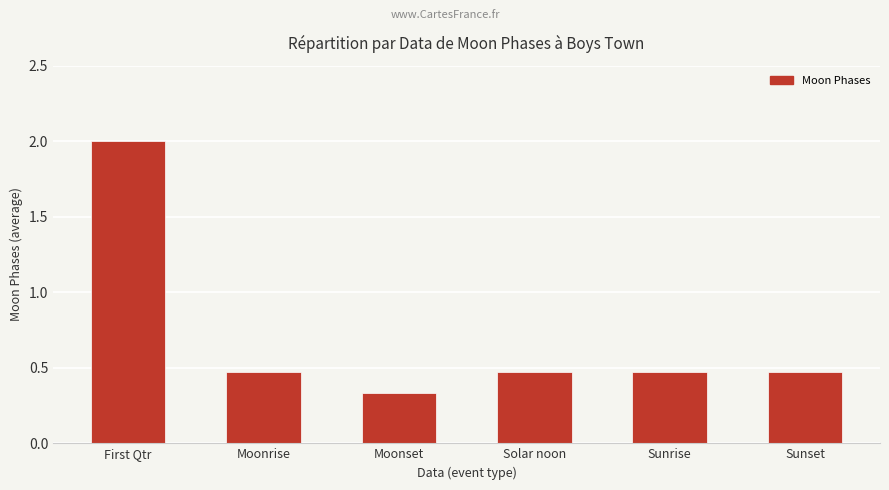

Which has a higher value, First Qtr or Moonset?

First Qtr